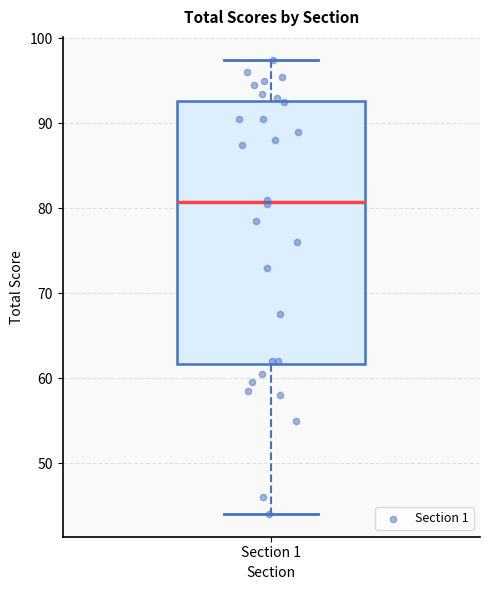

Transcribe this box plot: give where the median line is, the range the box spans, and where the two whiskers end, as read against the y-axis. The values are not printed on the chart, so give them approximately, as read against the axis.

median 81, box 62 to 93, whiskers 44 to 98